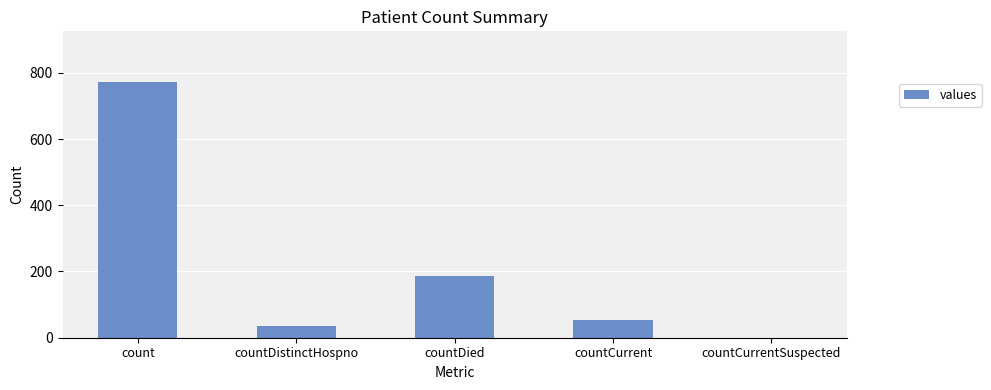

Read the value at countCurrent.

53